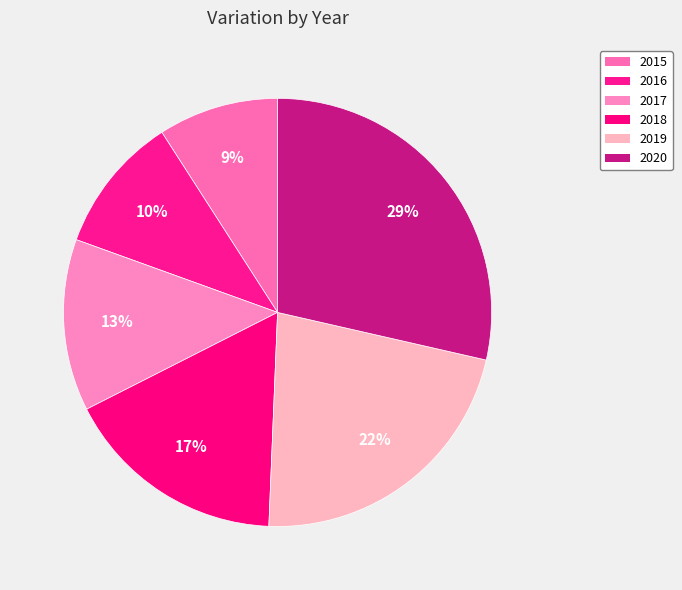

Does 2019 represent more than half of the total?

No